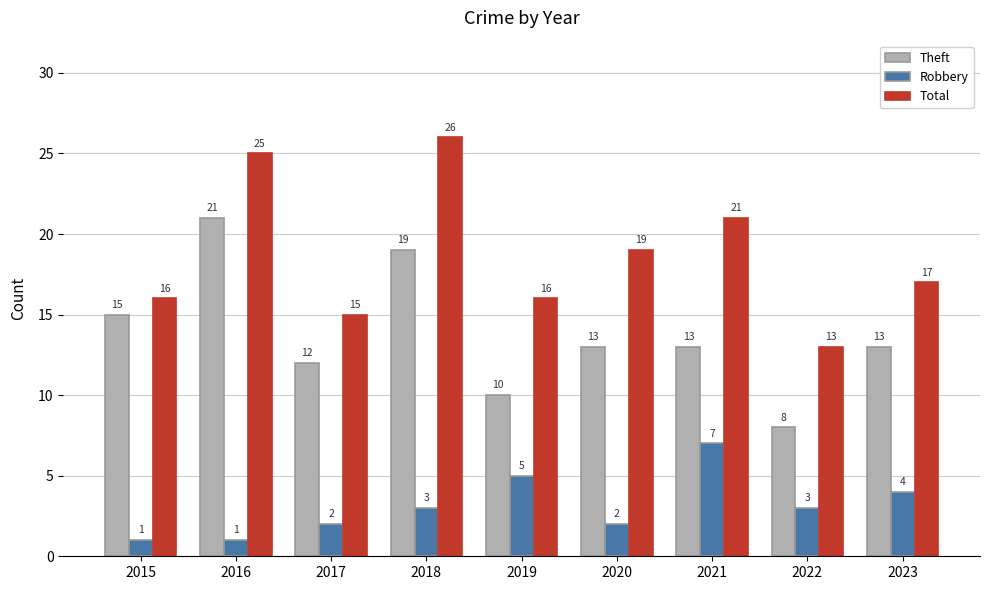

At which label does Theft first exceed 13?

2015